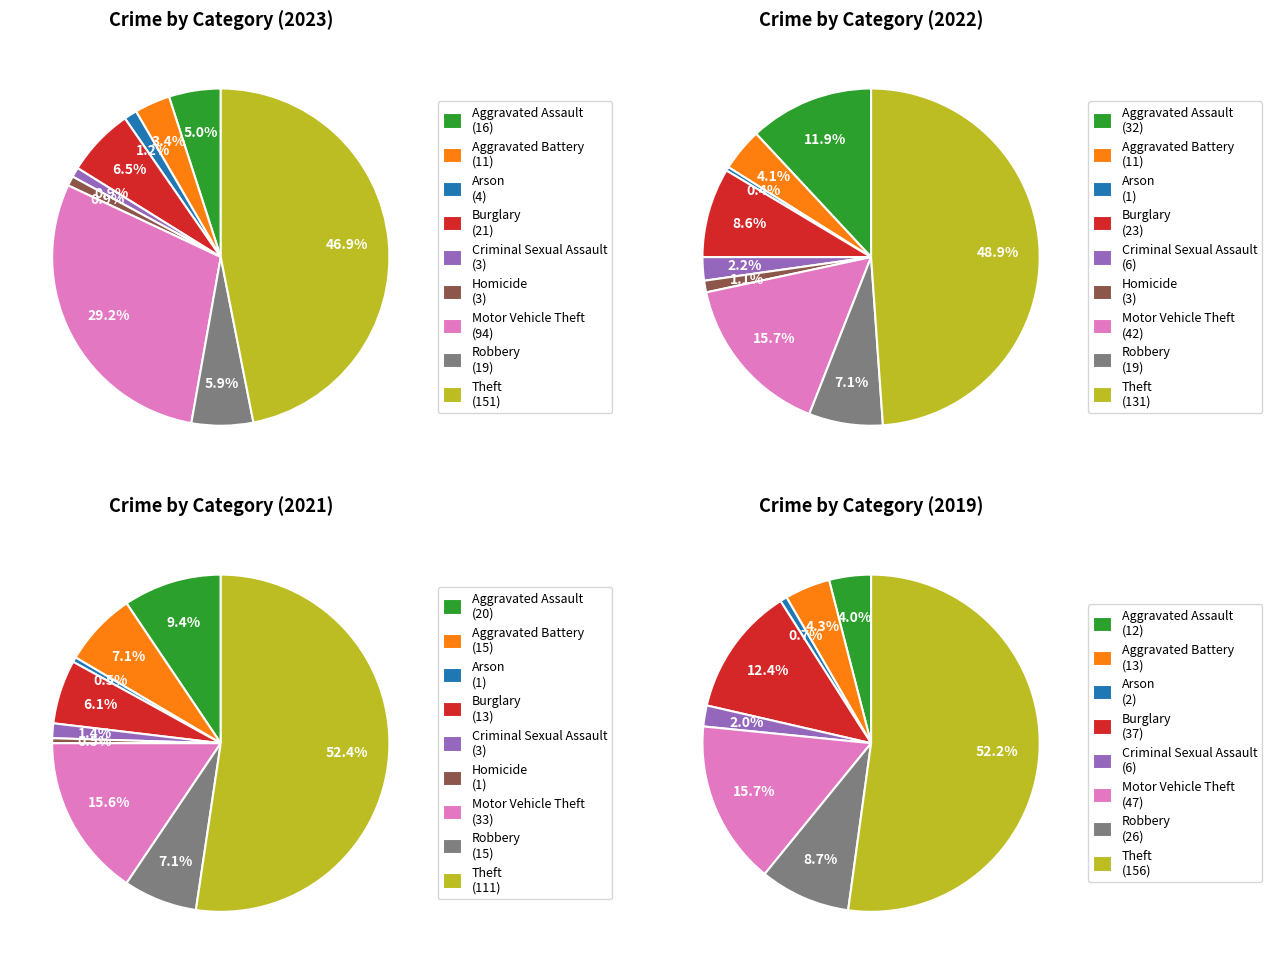

Is it true that Theft is 47% of the pie?

True